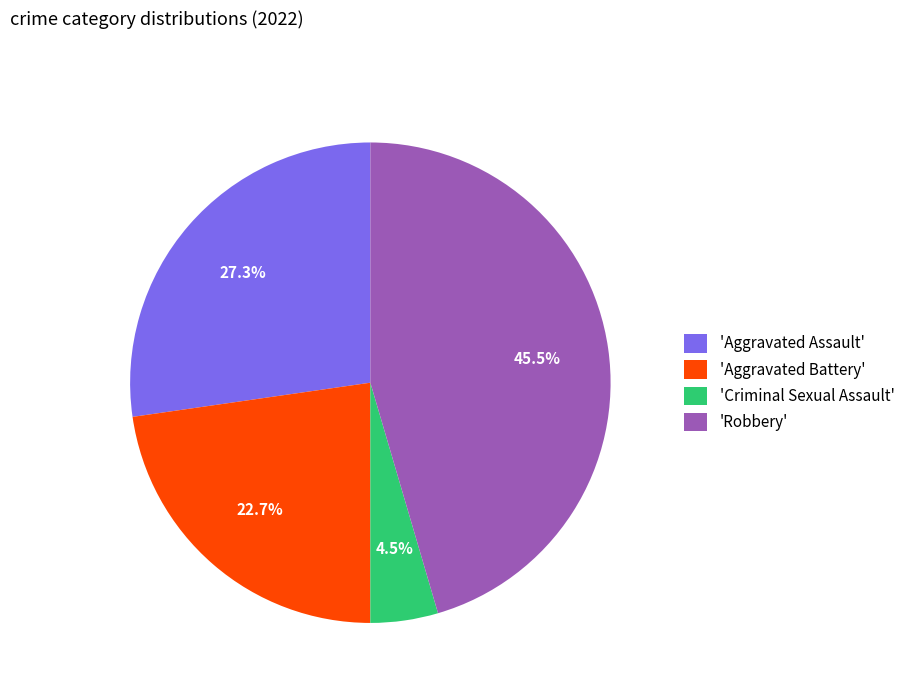

Count the number of slices in the pie.

4